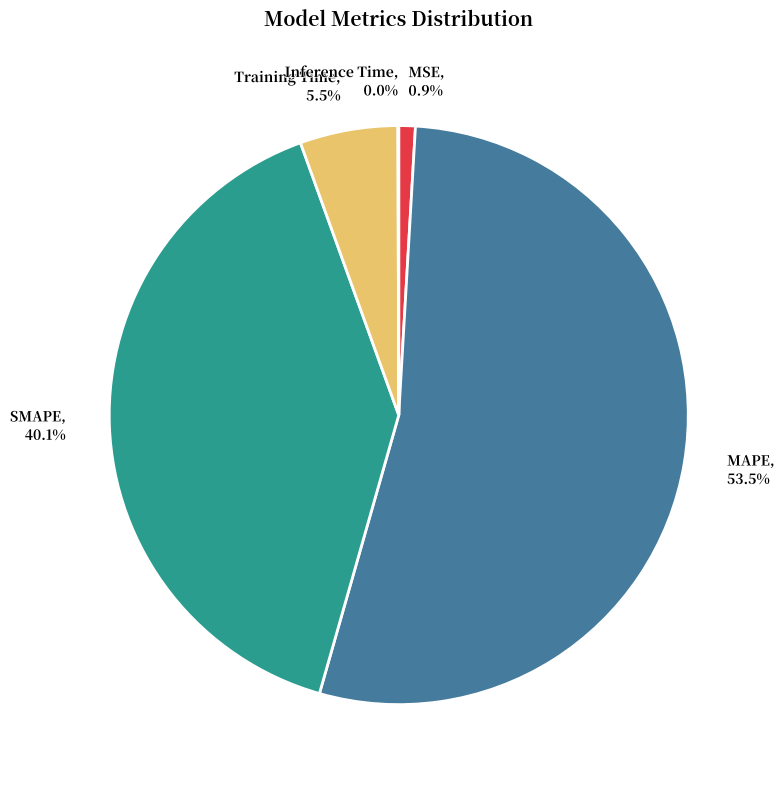

What is the largest slice in the pie chart?

MAPE